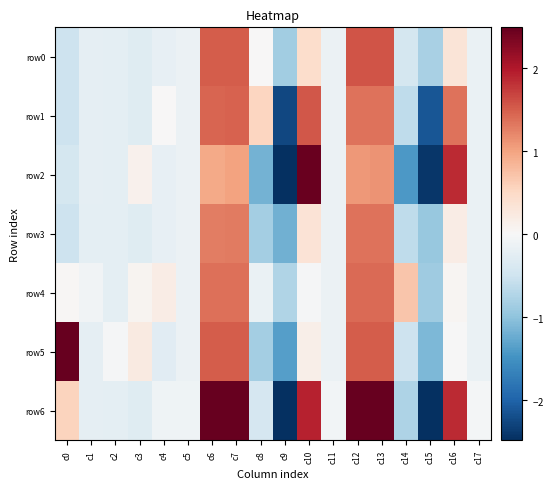

Where does the row5 series first go above 0?

c0